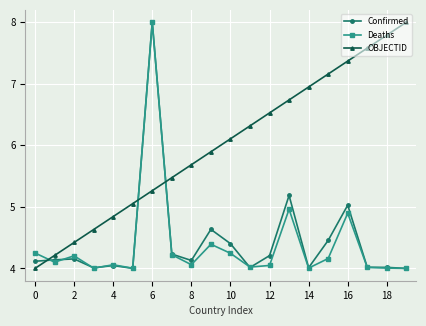

At how many categories does at least one series exceed 5?

15